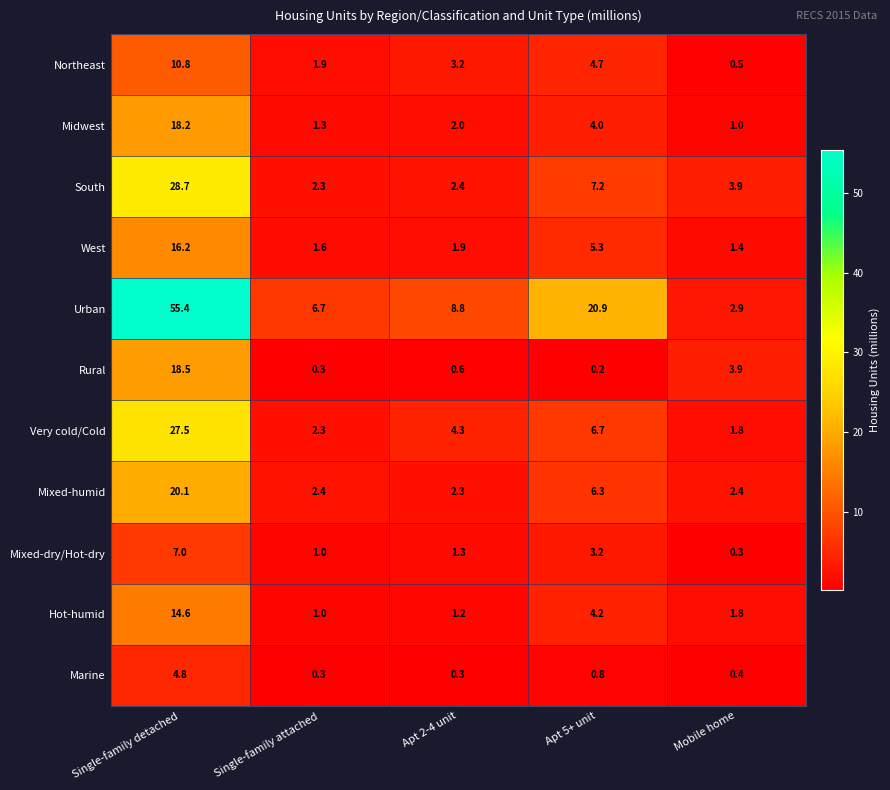

List the series in order of their peak value, highest first.

Urban, South, Very cold/Cold, Mixed-humid, Rural, Midwest, West, Hot-humid, Northeast, Mixed-dry/Hot-dry, Marine